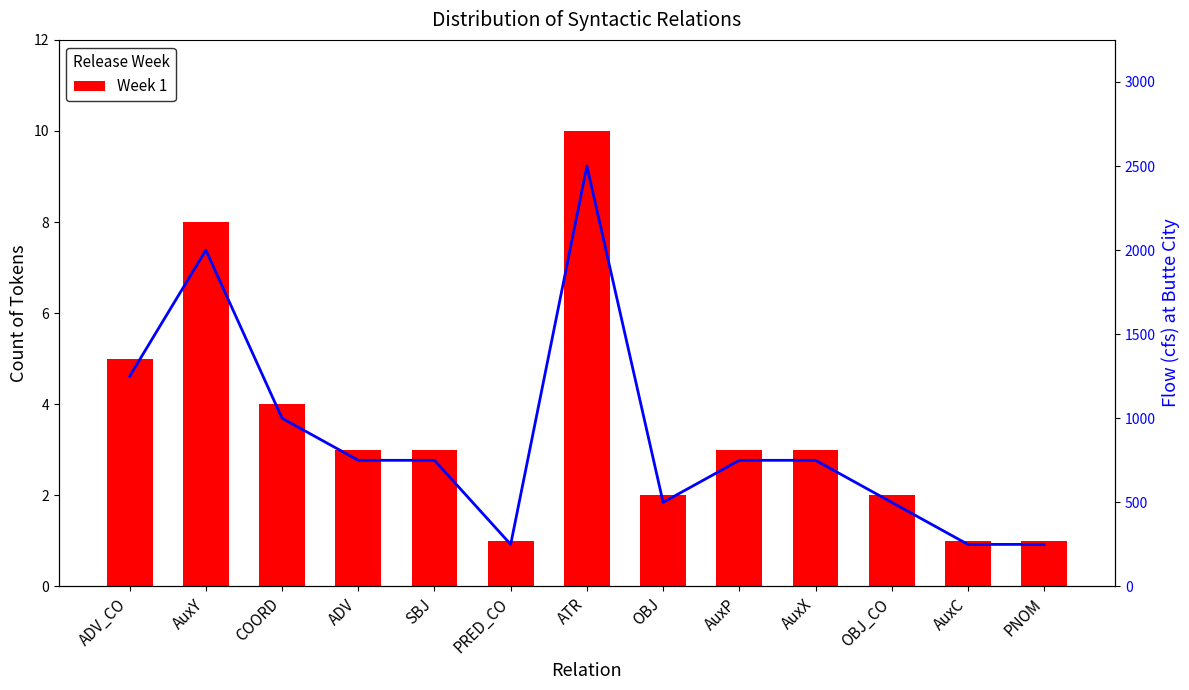

Which series has the largest range (max minus min)?

Flow (cfs)